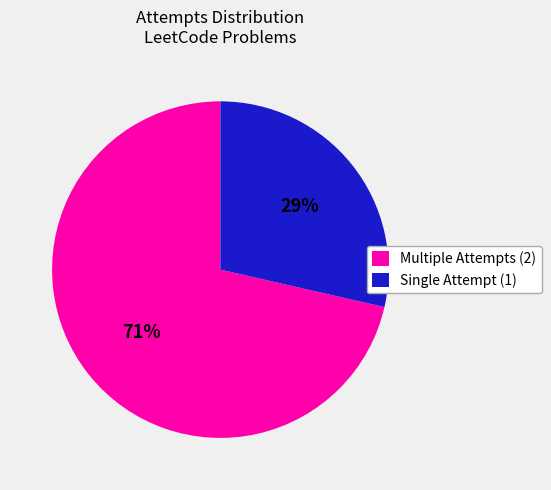

Which slice is the smallest?

Single Attempt (1)